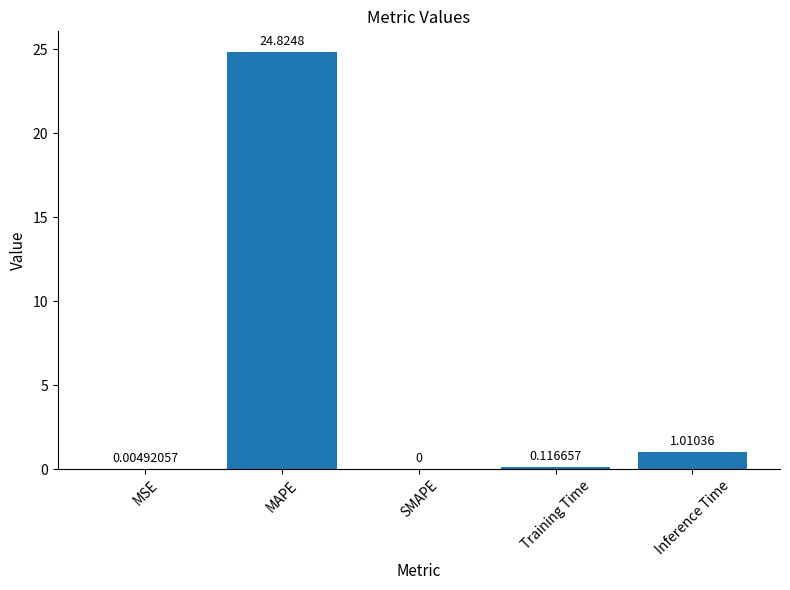

At which label is the value closest to 12?

Inference Time